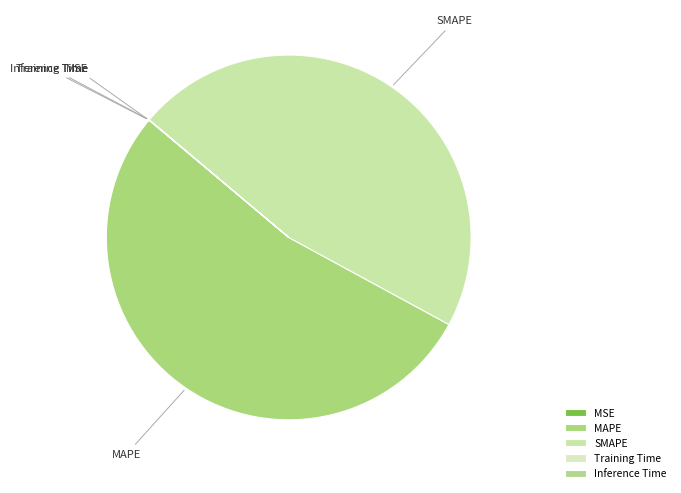

True or false: MAPE accounts for 68% of the total.

False